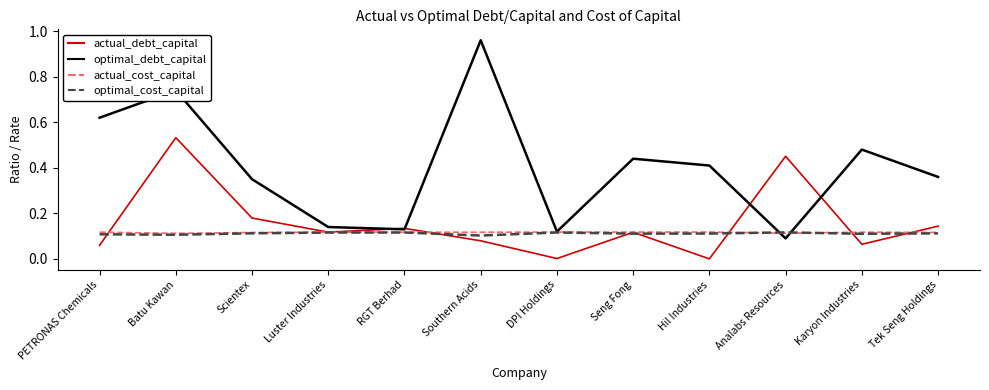

At which label does optimal_debt_capital reach its minimum?

Analabs Resources